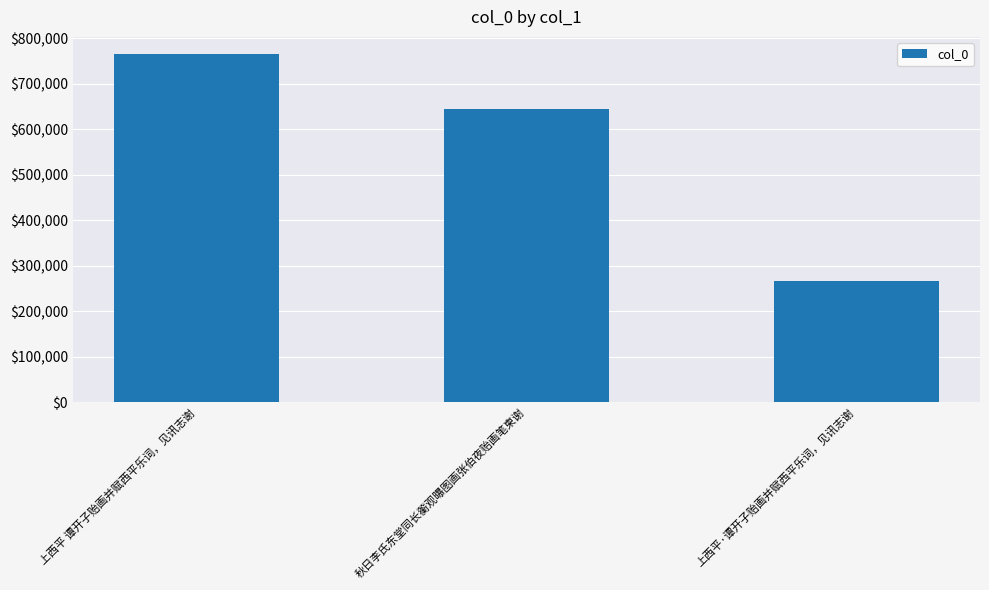

Count the number of data series in this chart.

1